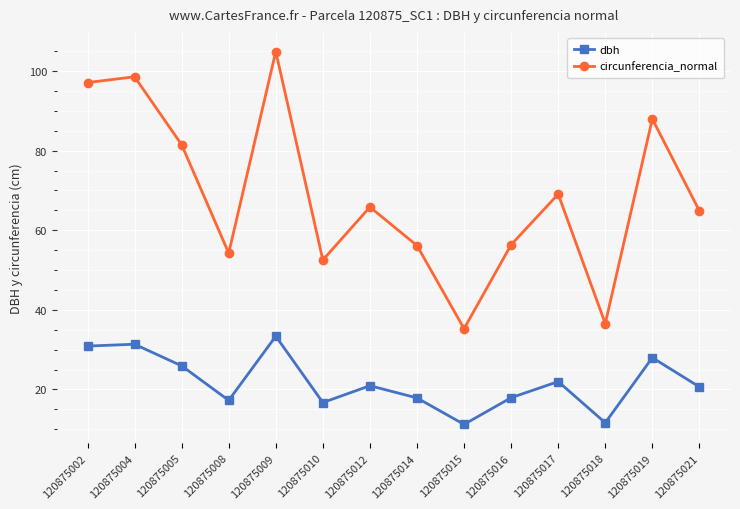

How many data points in dbh are less than 20?

6